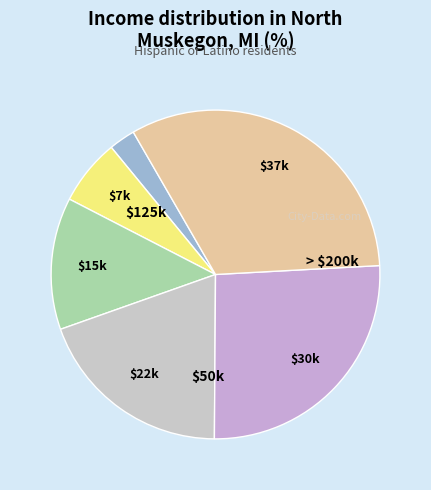

How many segments does this pie chart have?

6